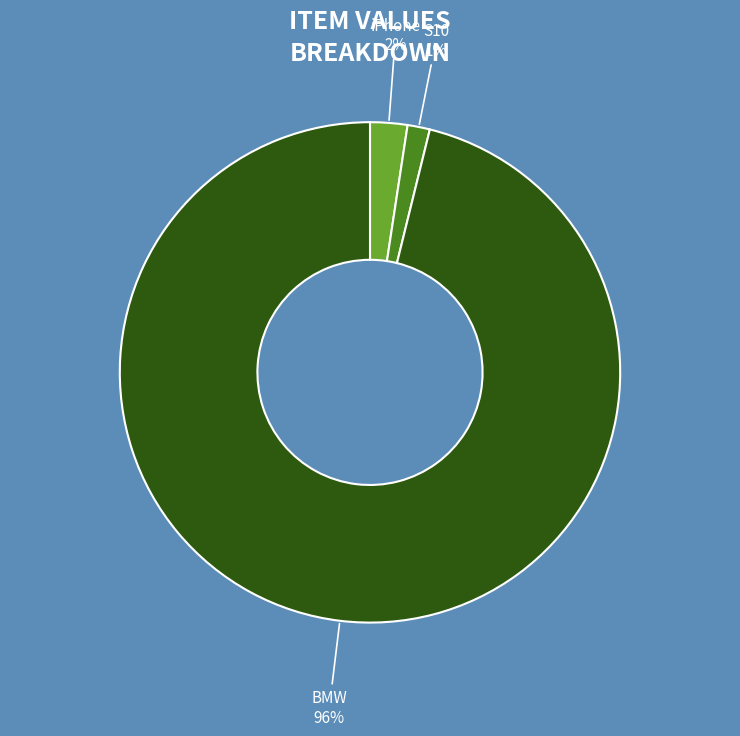

Does any single category account for the majority?

Yes